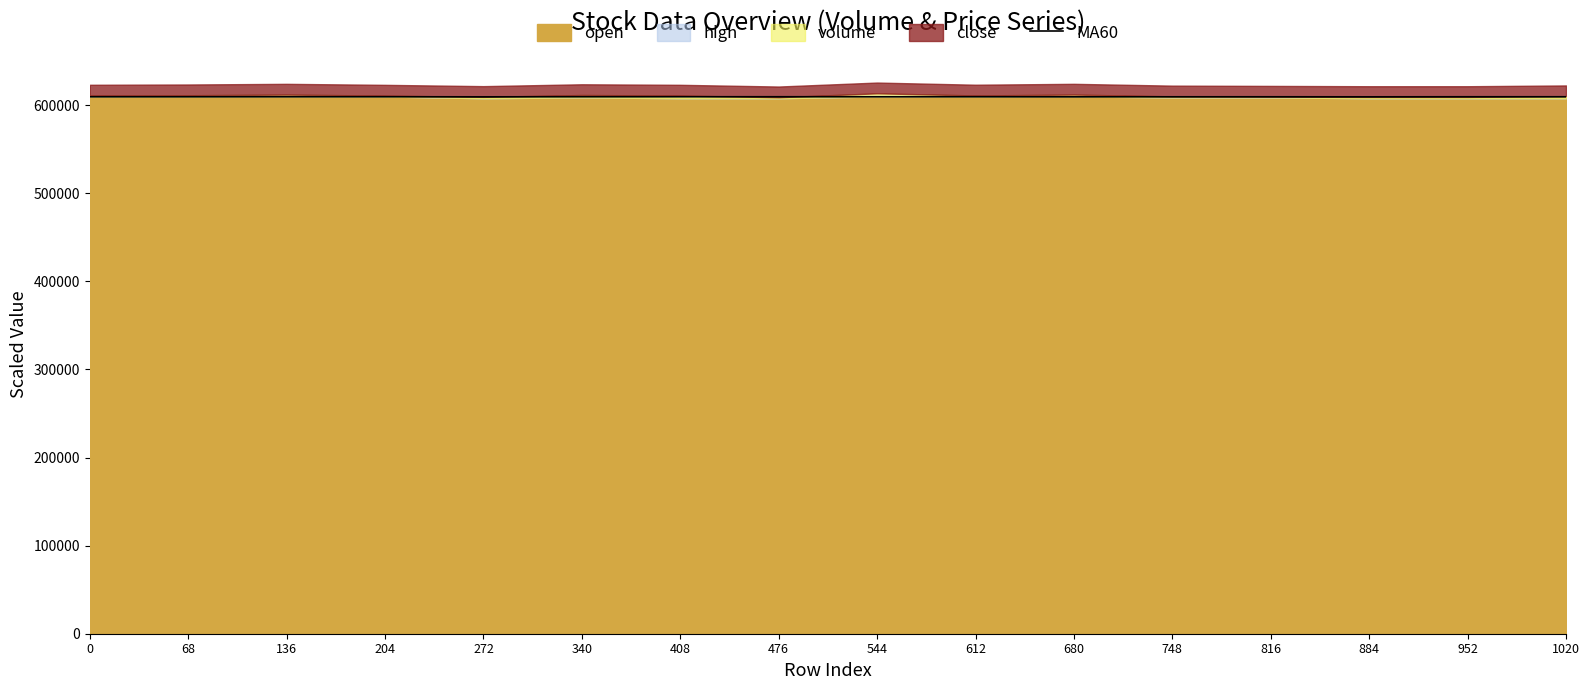

How many values exceed 609650?

7